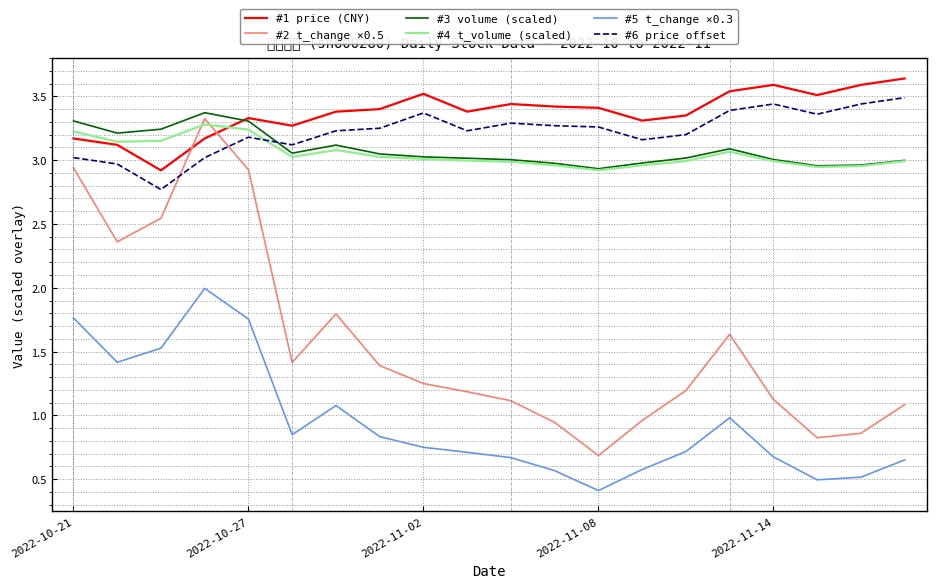

What is the minimum value for #4 t_volume (scaled)?

2.9